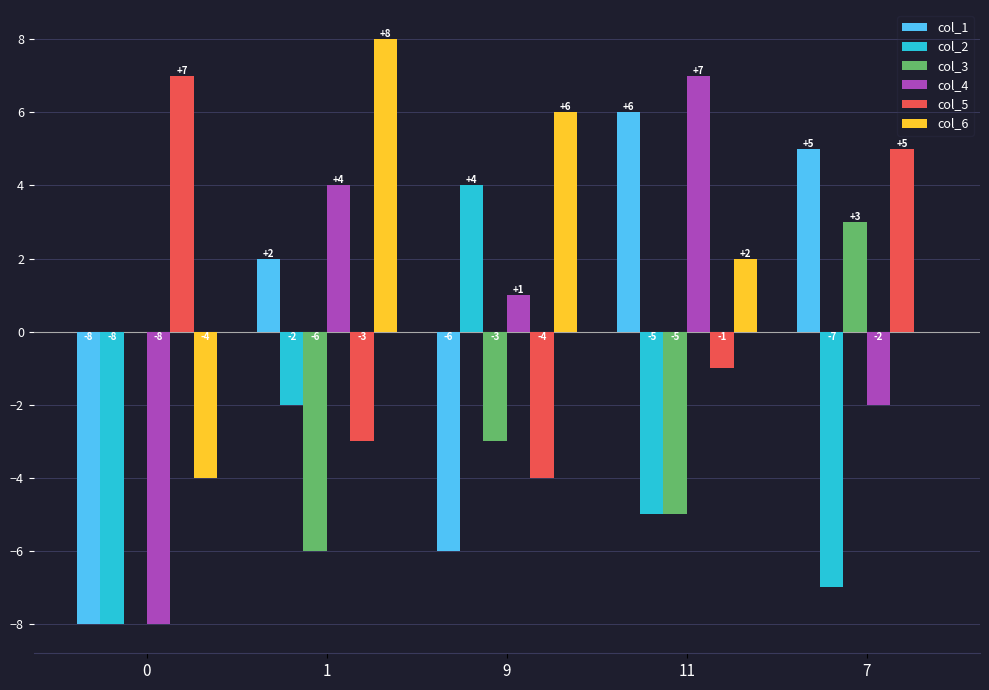

What is the highest value of the col_6 series?

8